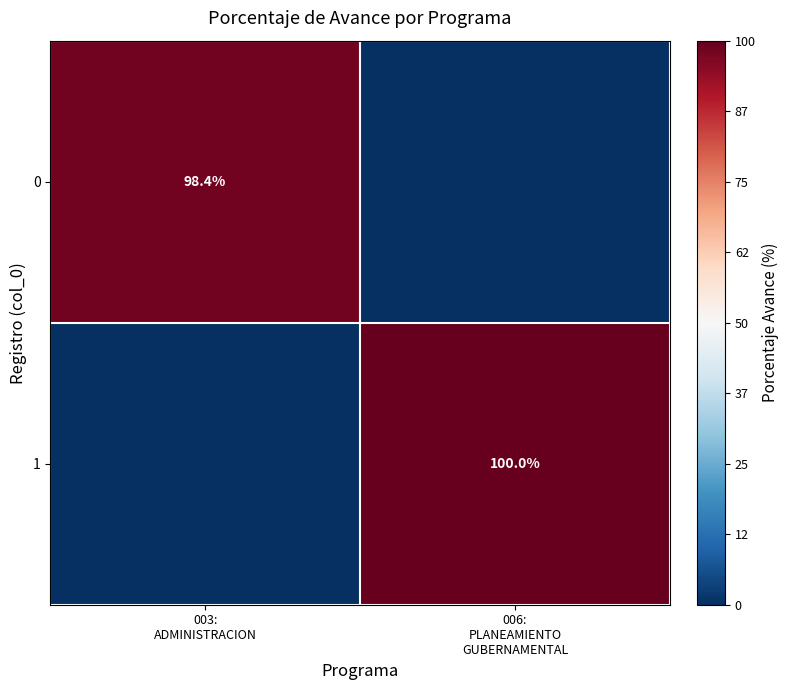

Which series has the largest range (max minus min)?

1